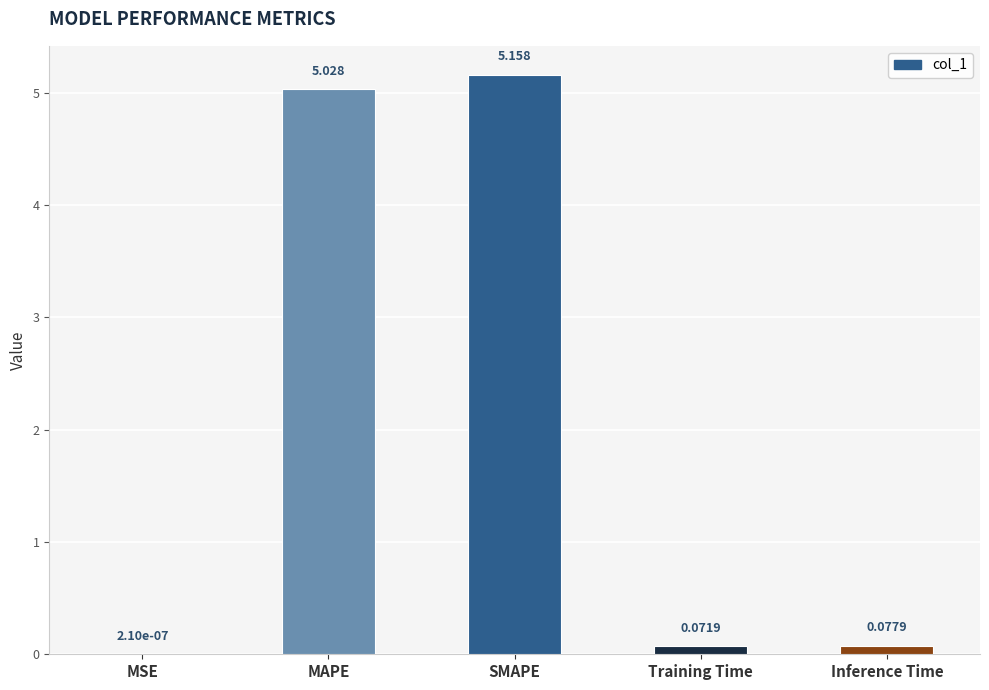

At which category does the chart reach its peak across all series?

SMAPE